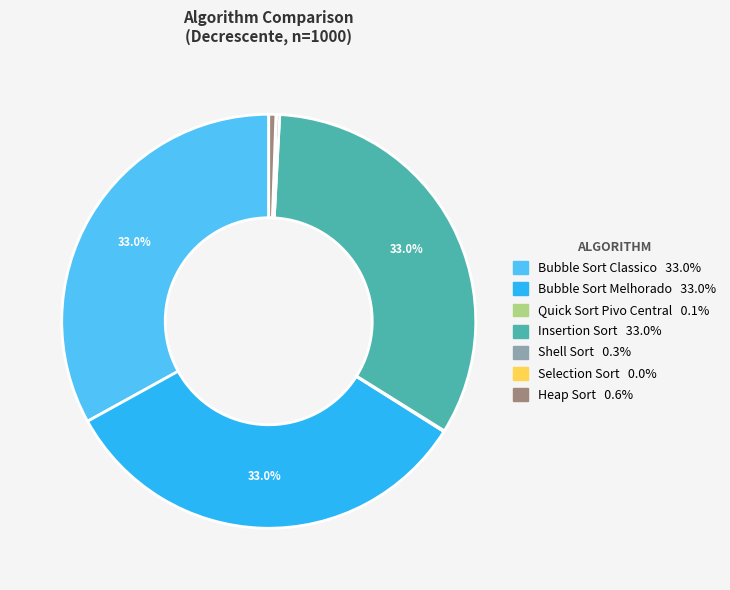

Is there a majority slice in this chart?

No